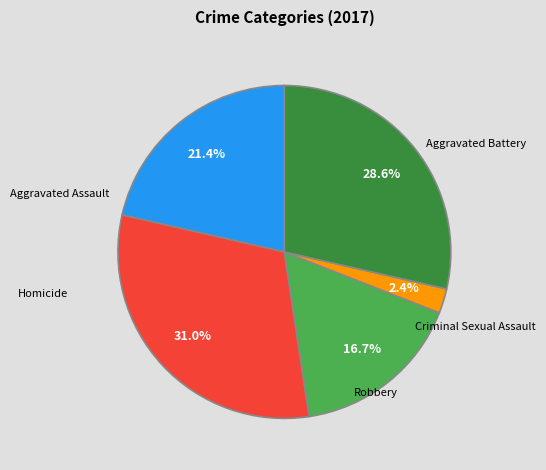

Between Aggravated Assault and Criminal Sexual Assault, which is larger?

Aggravated Assault